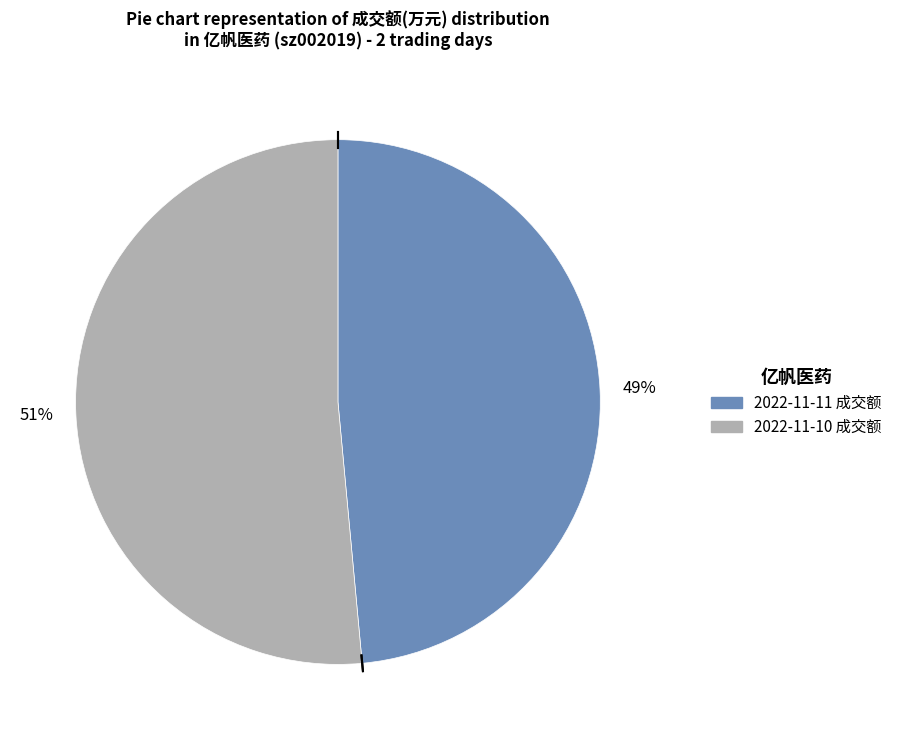

Is there any slice that represents more than half of the pie?

Yes